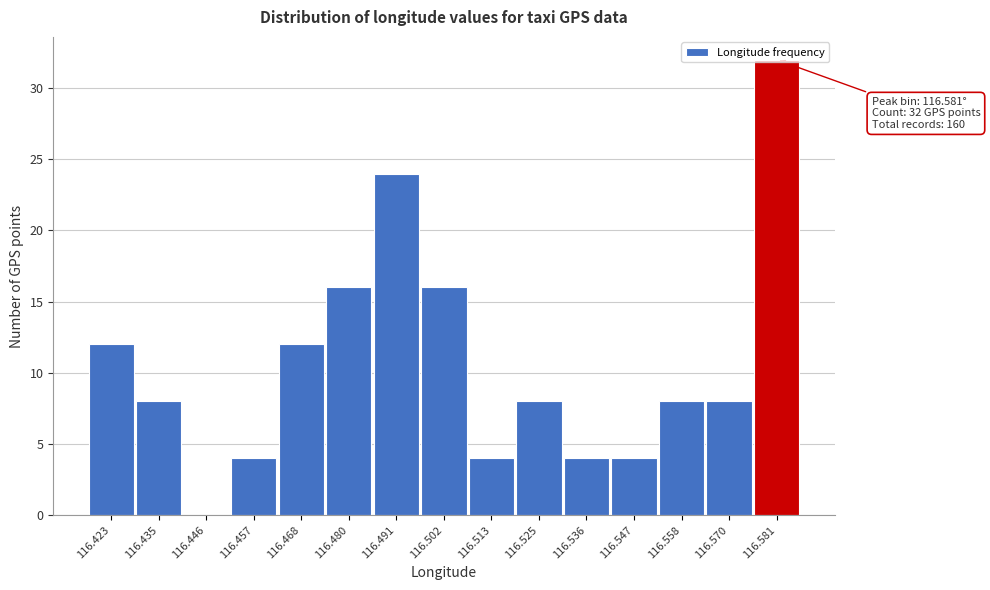

Which range on the x-axis has the tallest bar?

116.576 to 116.586